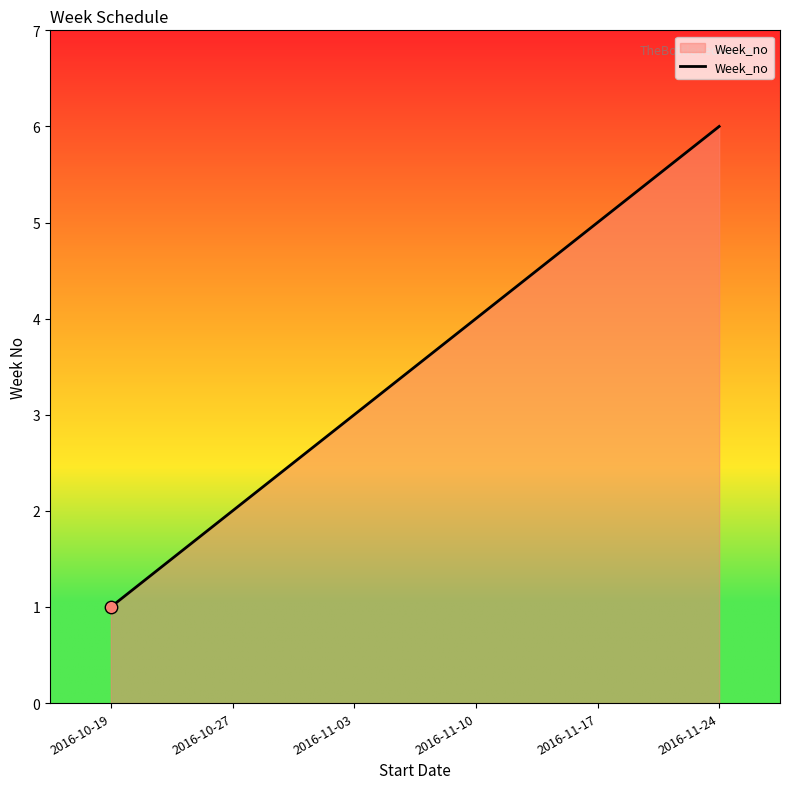

What is the change in value from 2016-11-10 to 2016-11-24?

+2